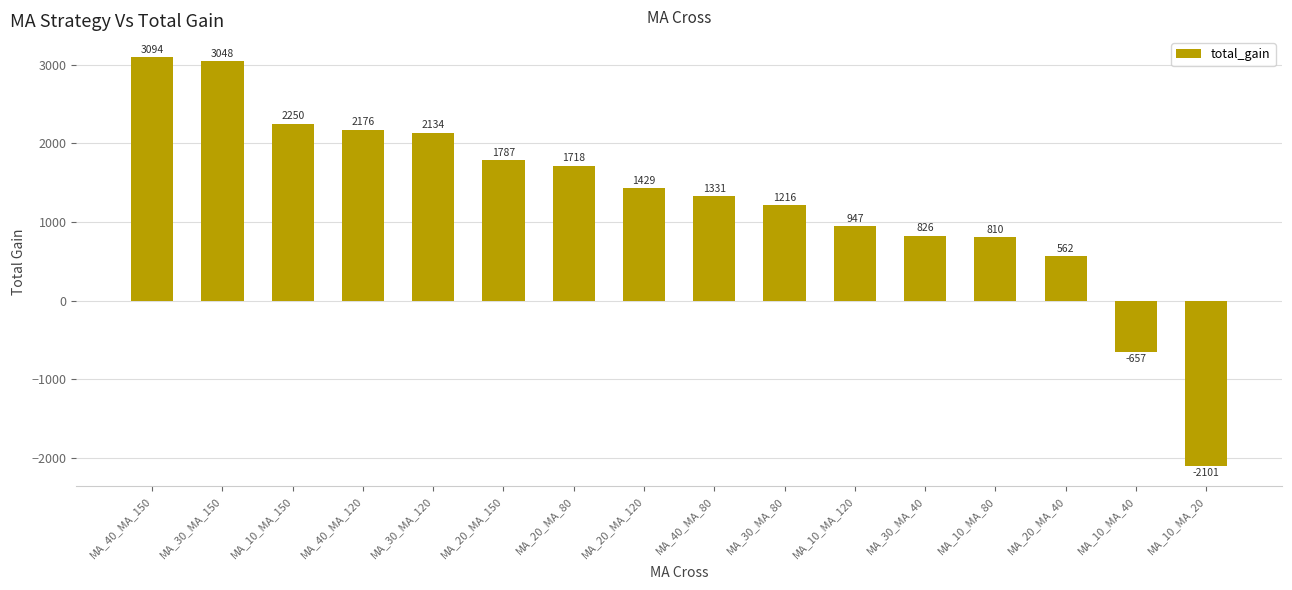

What is the average value?

1286